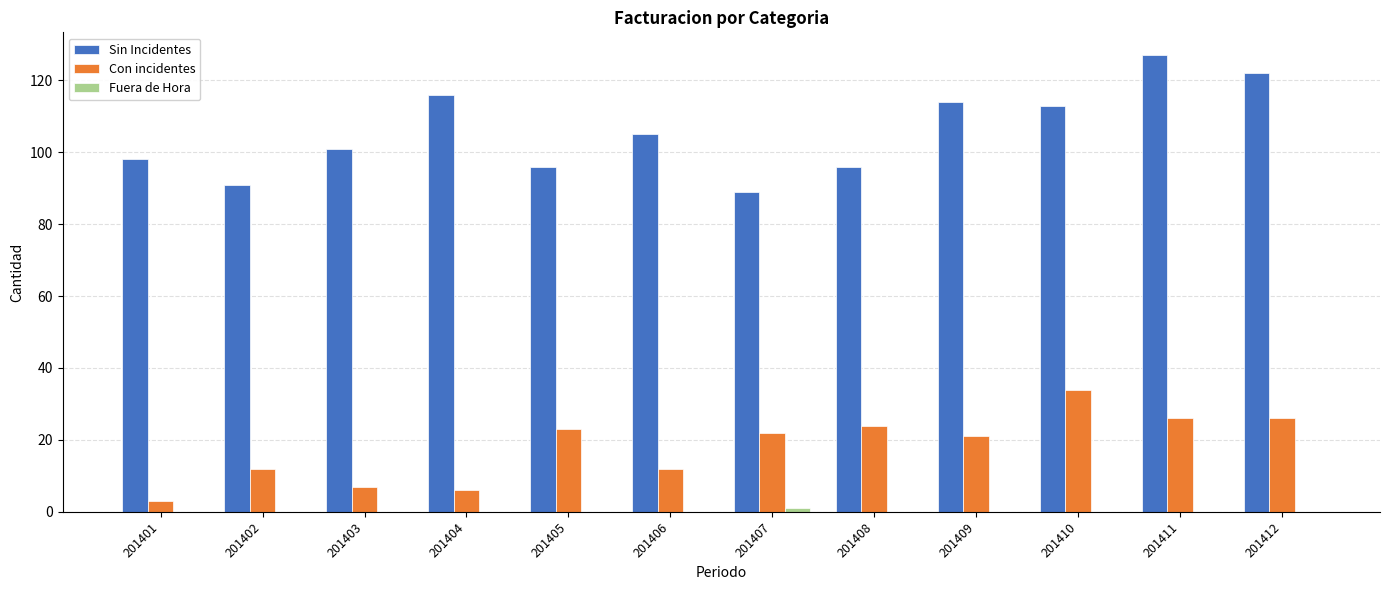

Does the chart contain stacked bars?

No